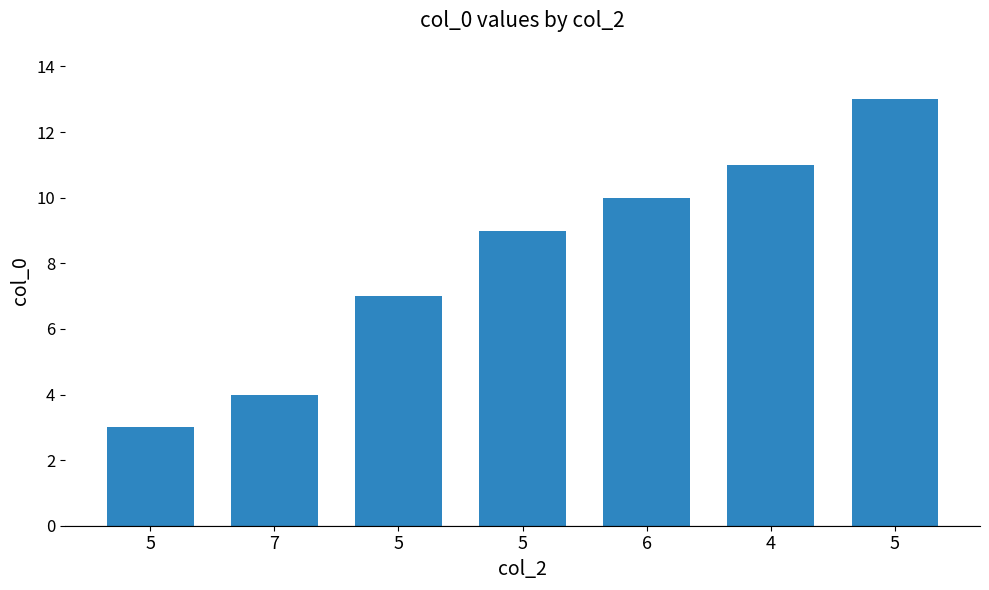

How many distinct data groups are displayed?

1